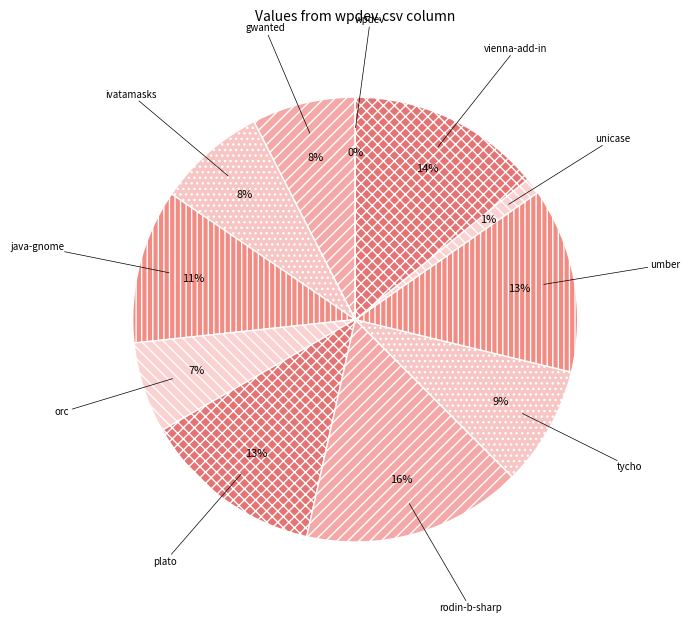

What is the change in value from java-gnome.csv to tycho.csv?

-0.2